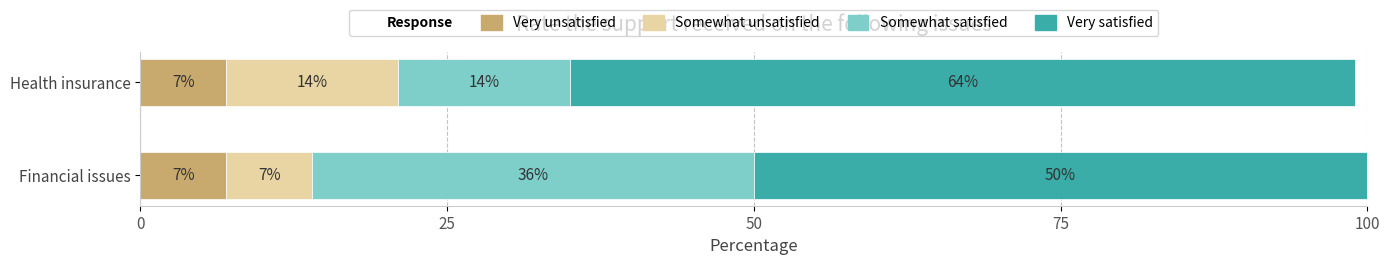

What is the minimum value for Very unsatisfied?

7